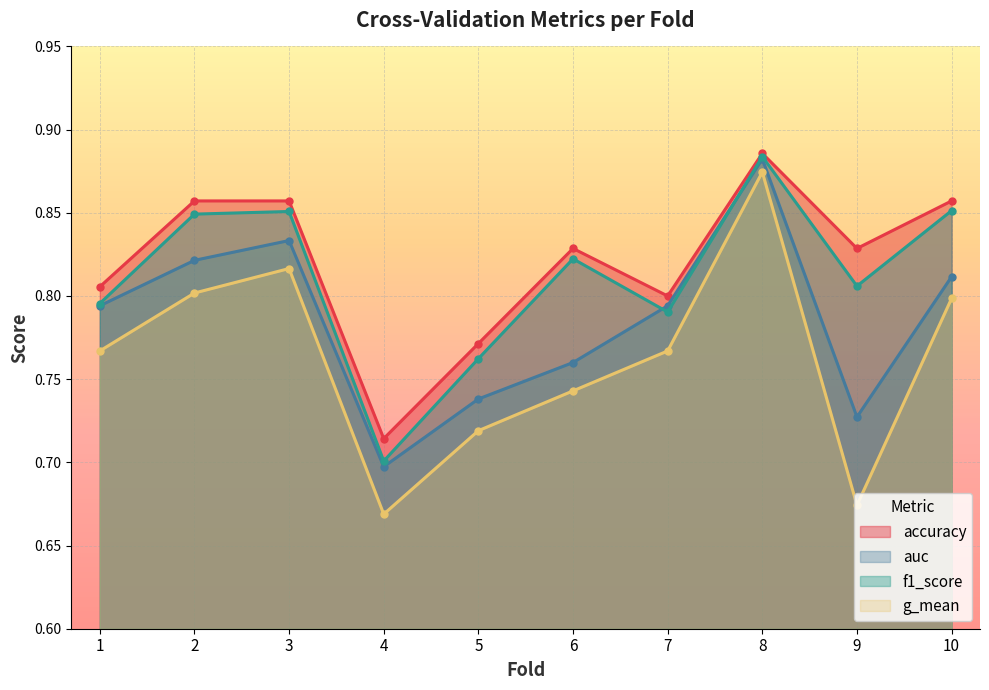

Which series has the widest spread of values?

g_mean